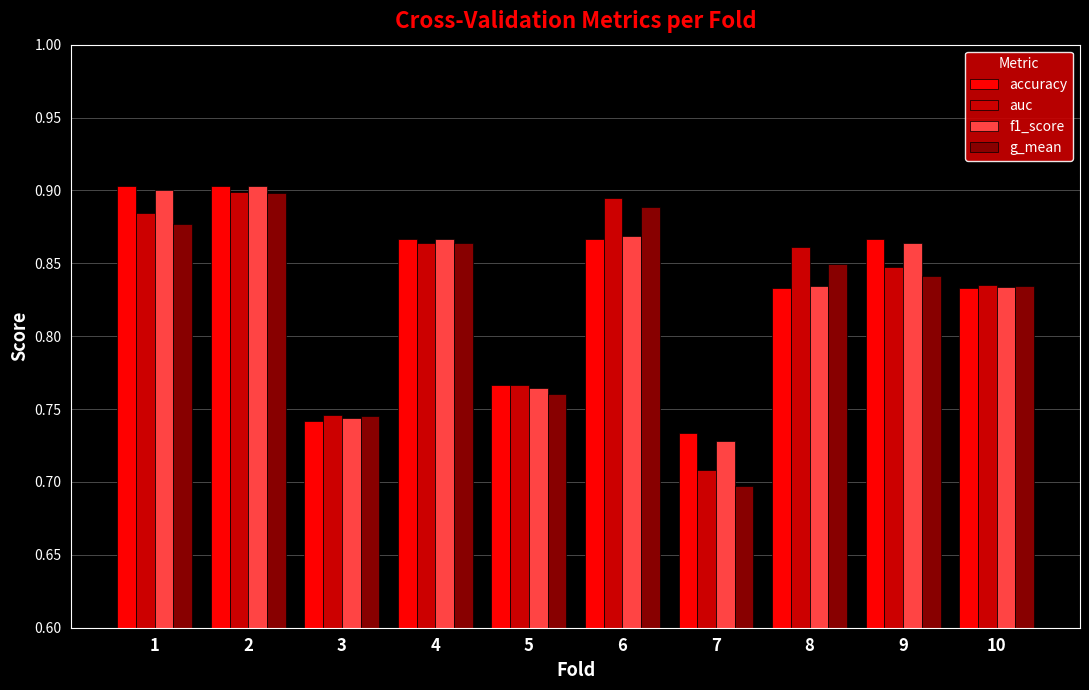

The accuracy series shows 0.7 at 7. True or false?

True